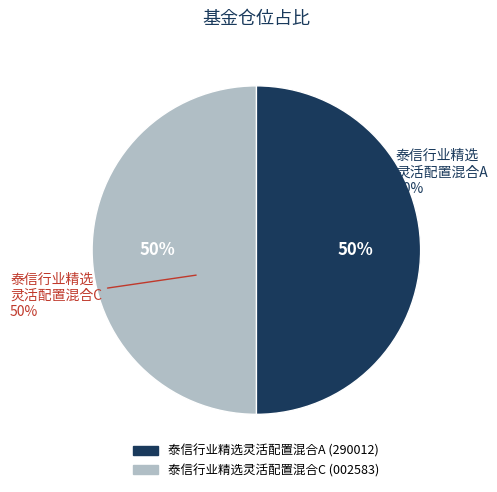

To the nearest percent, what is the average slice percentage?

50%